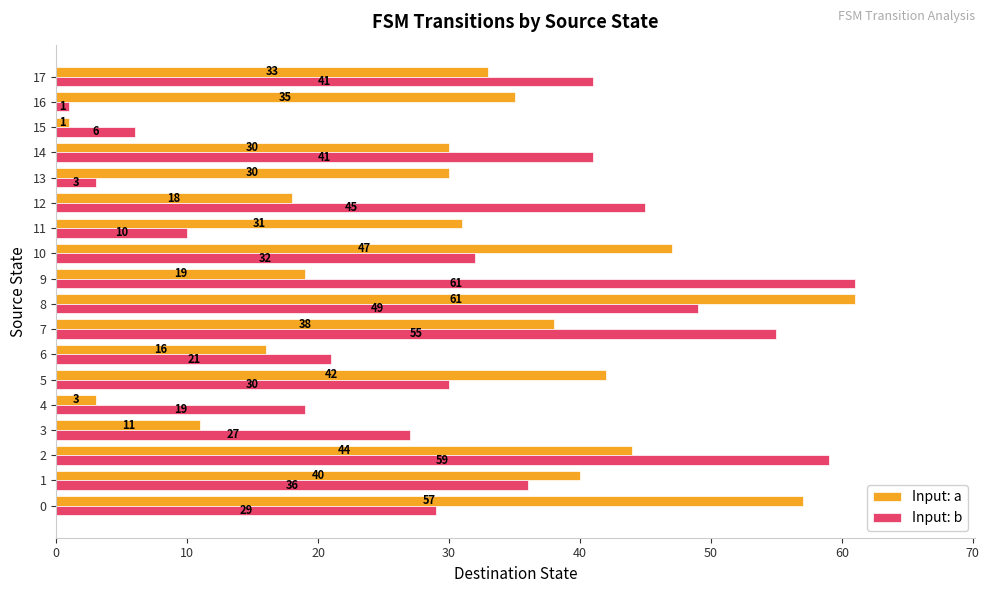

Between 7 and 12, which series saw the biggest shift?

Input: a